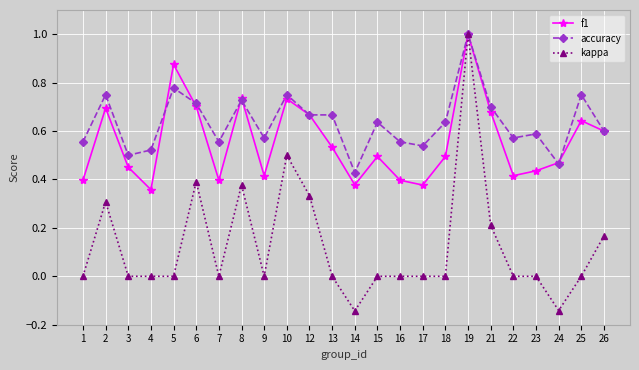

Where is the first local minimum for accuracy?

3